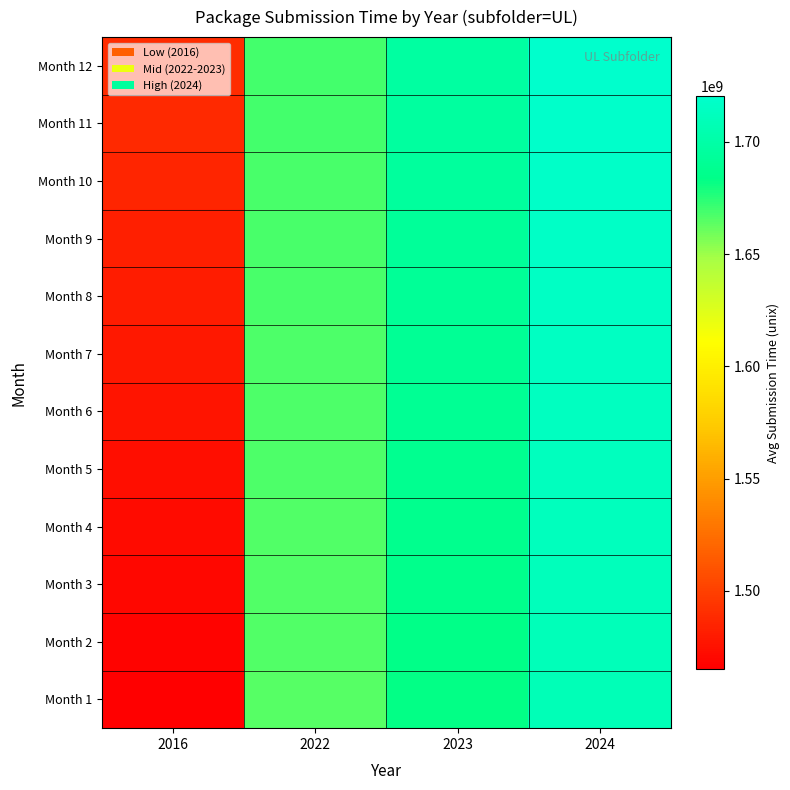

Which series has the largest range (max minus min)?

Month 1